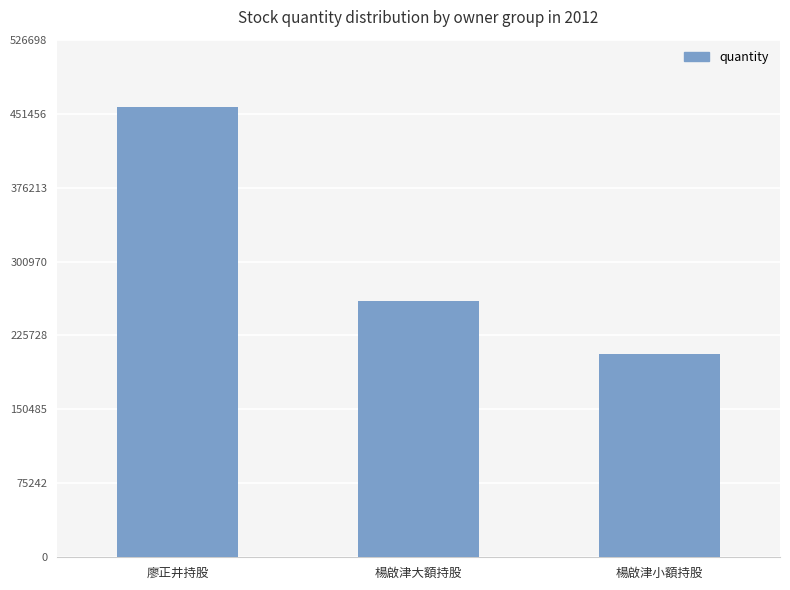

What is the minimum value shown in the chart?

206551